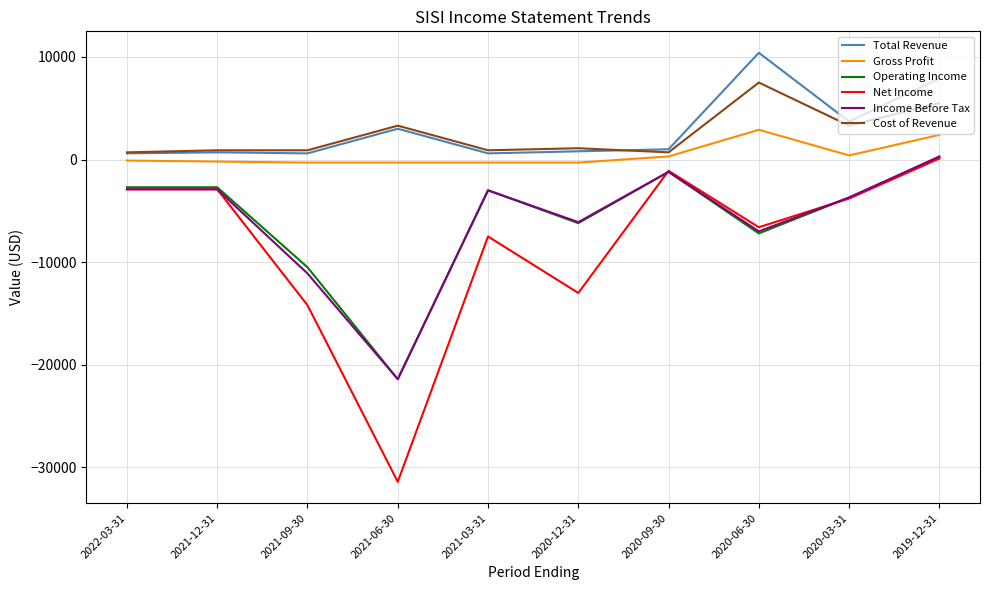

True or false: Total Revenue and Gross Profit intersect in this chart.

False